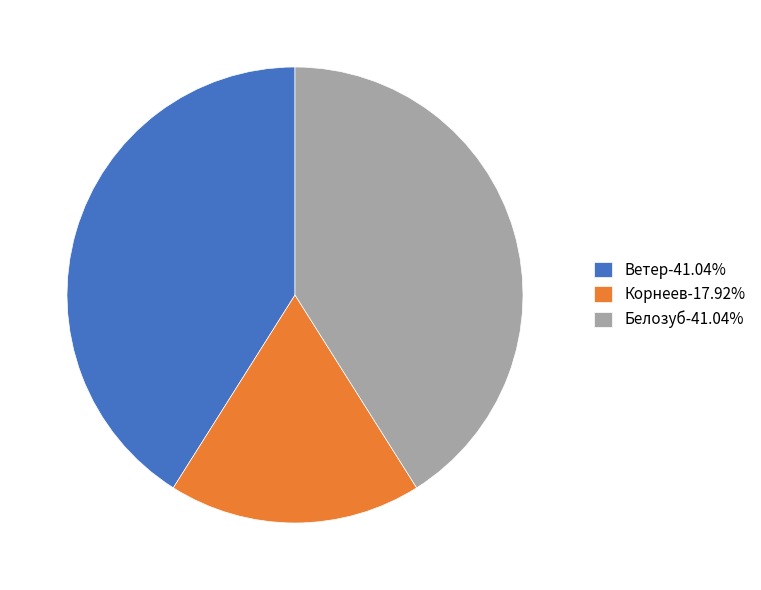

Is there any slice that represents more than half of the pie?

No